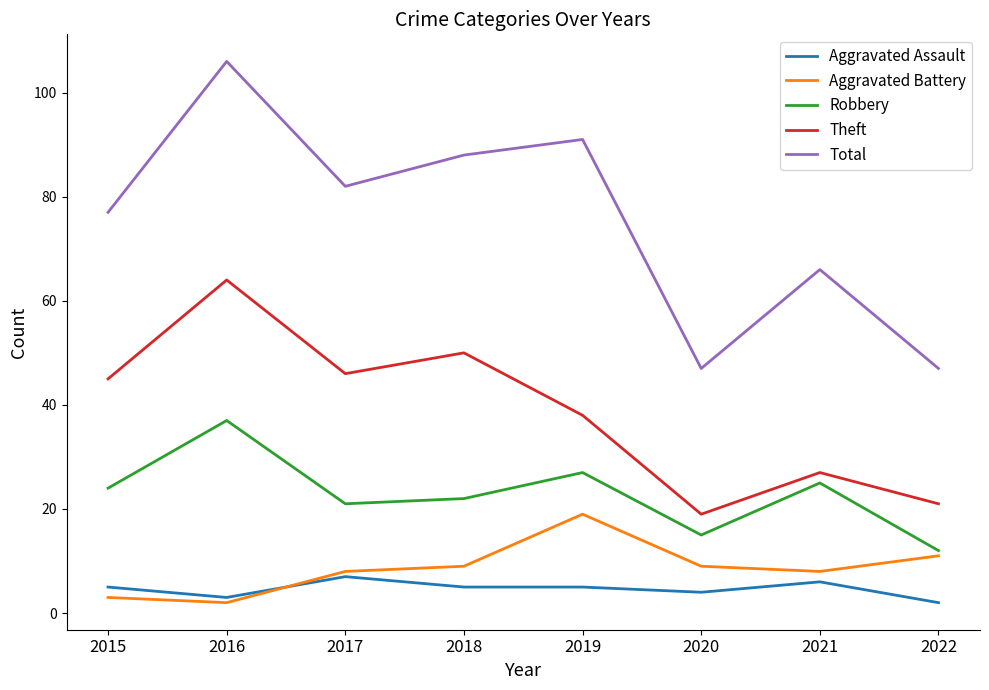

True or false: Total and Aggravated Assault intersect in this chart.

False